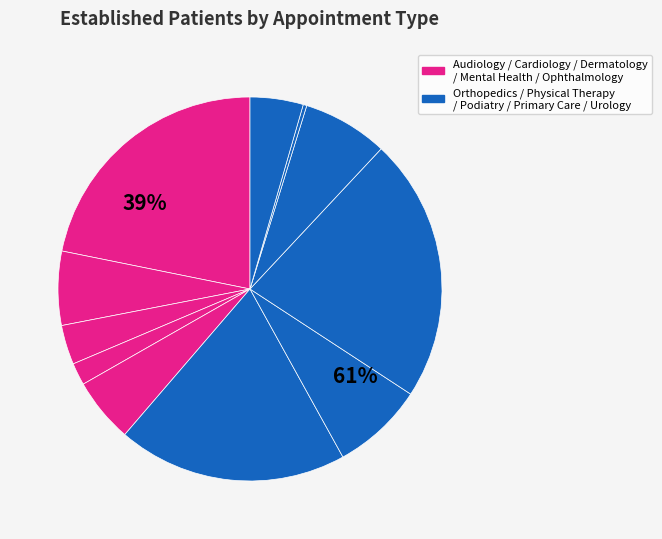

Is there any slice that represents more than half of the pie?

No